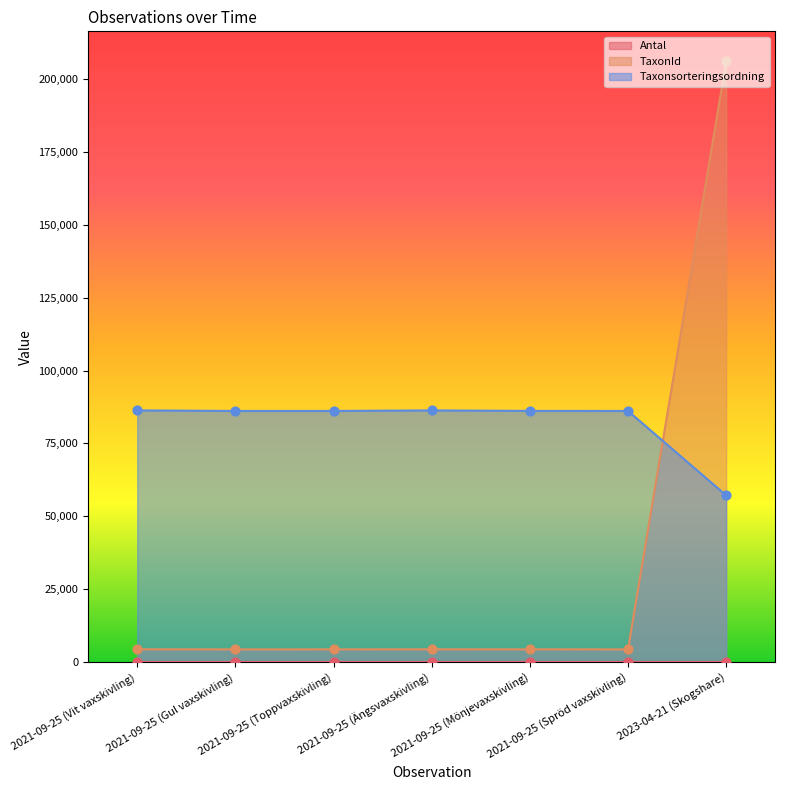

What is the total value across all series at 2021-09-25 (Toppvaxskivling)?

90515